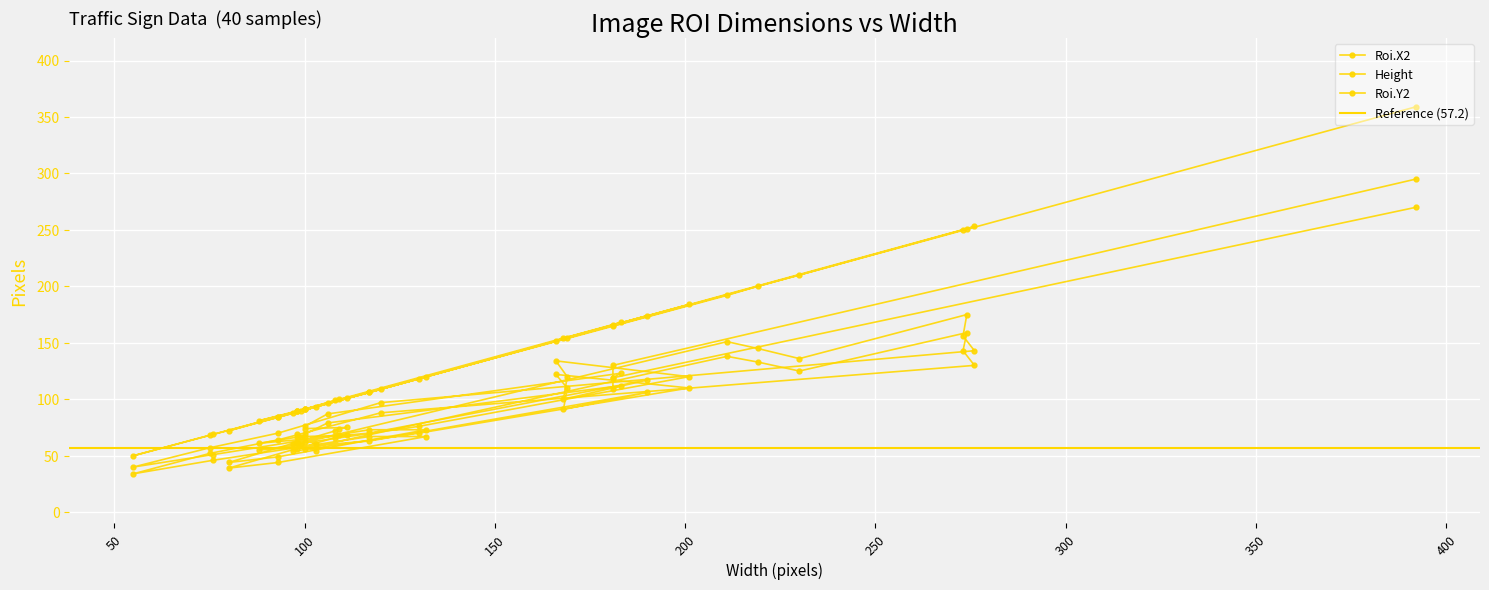

True or false: Roi.Y2 and Roi.X2 intersect in this chart.

False